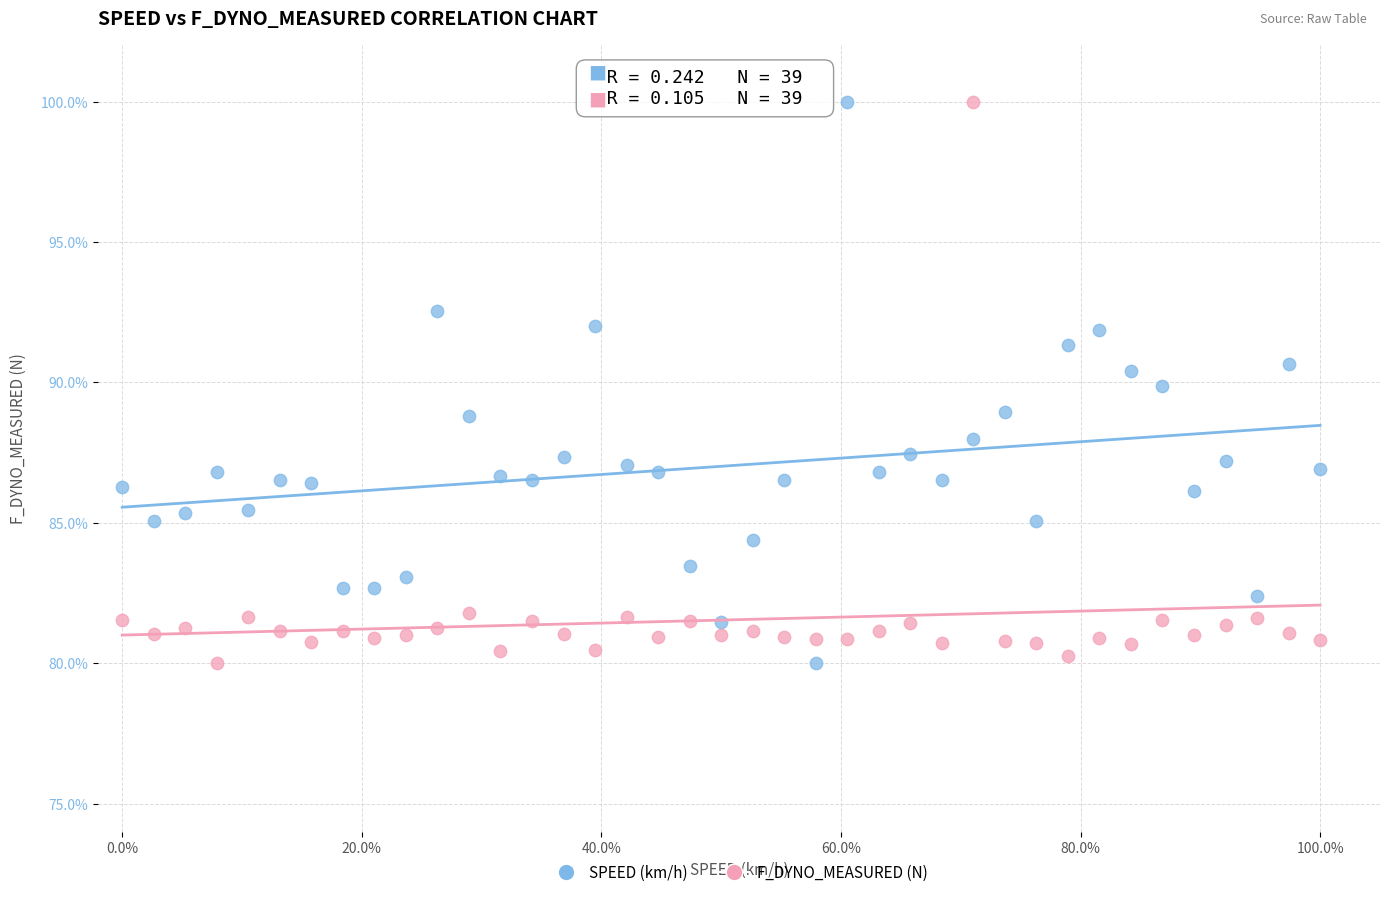

Across all data points, what is the range of Y values (max minus min)?

20.0